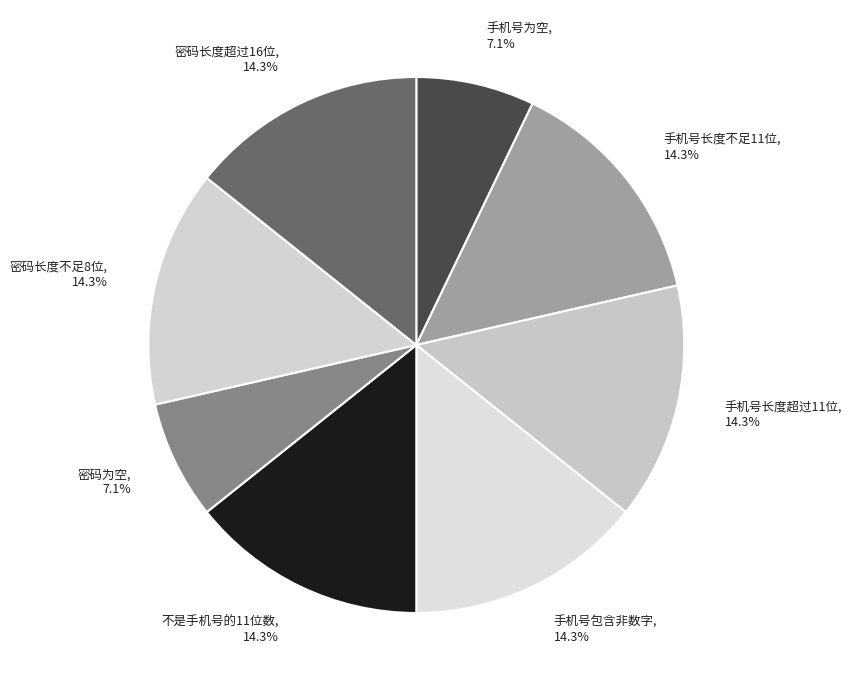

What is the total percentage of 密码为空 and 密码长度不足8位?

21.4%